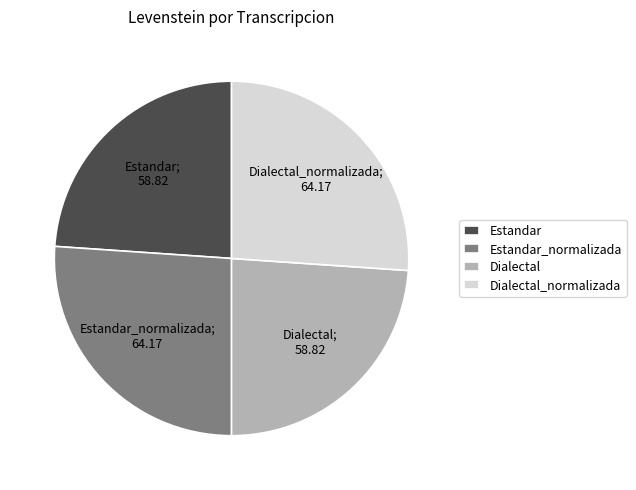

Combined, do Estandar and Dialectal account for over 50%?

No